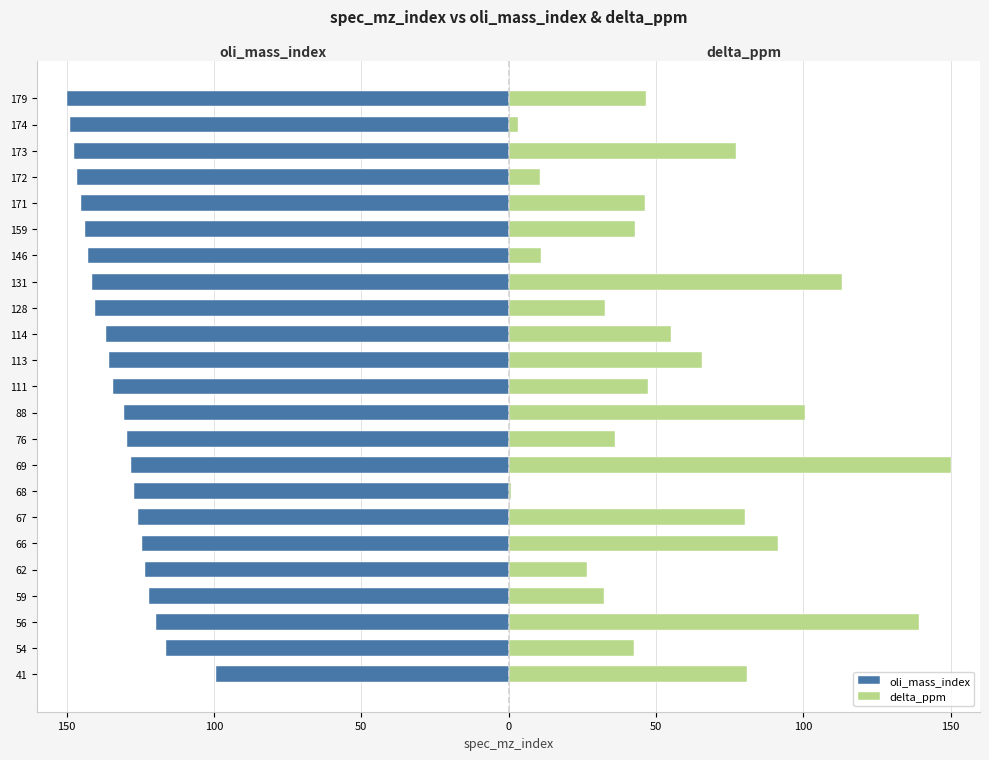

Reading right to left, transcribe all the data shown in this chart.

oli_mass_index: -150.0	-148.8	-147.6	-146.4	-145.2	-144.0	-142.7	-141.5	-140.3	-136.7	-135.5	-134.3	-130.6	-129.4	-128.2	-127.0	-125.8	-124.6	-123.4	-122.2	-119.8	-116.1	-99.2
delta_ppm: 46.7	3.1	77.0	10.5	46.4	43.0	10.9	113.1	32.6	55.2	65.5	47.4	100.5	36.2	150.0	0.7	80.3	91.5	26.6	32.4	139.2	42.4	80.8